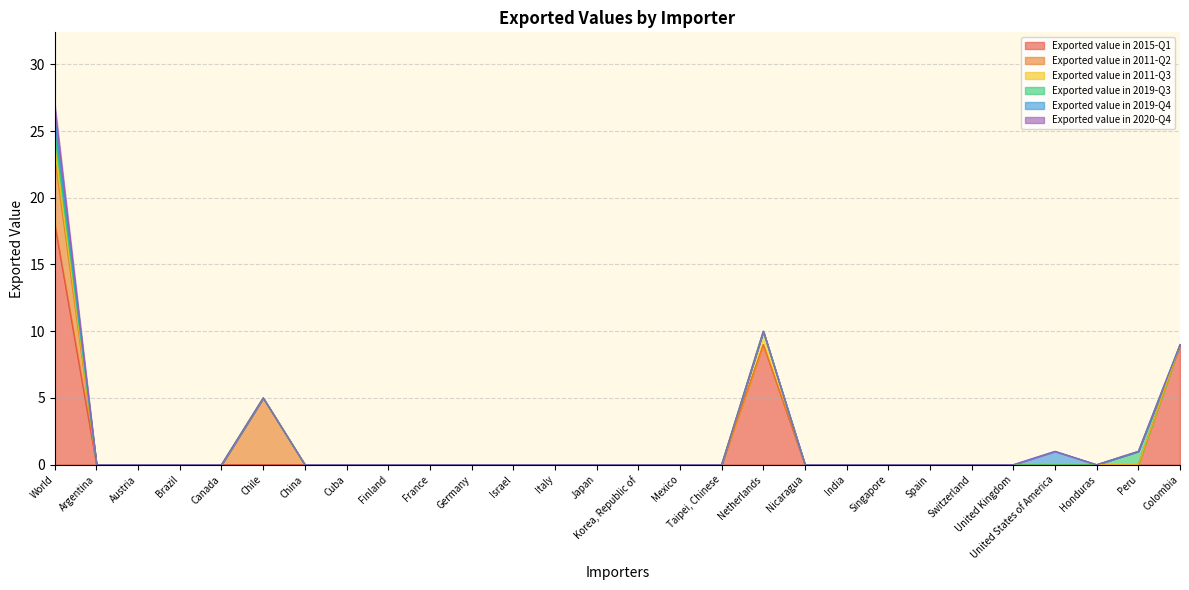

How many positive values does the Exported value in 2011-Q3 series have?

2